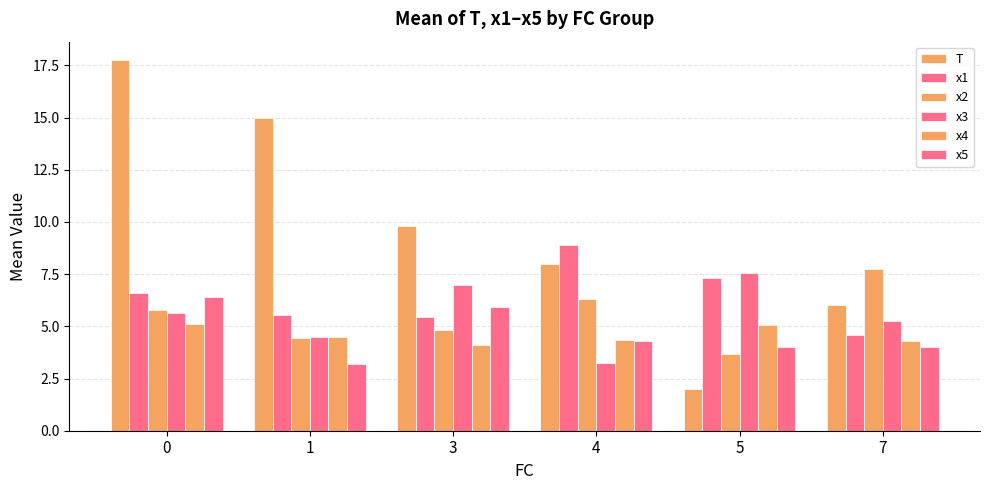

What is the average value of the x2 series?

5.5